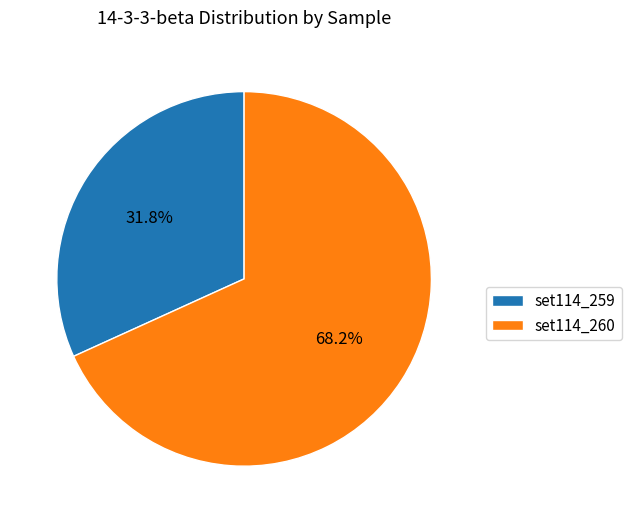

Does any single category account for the majority?

Yes